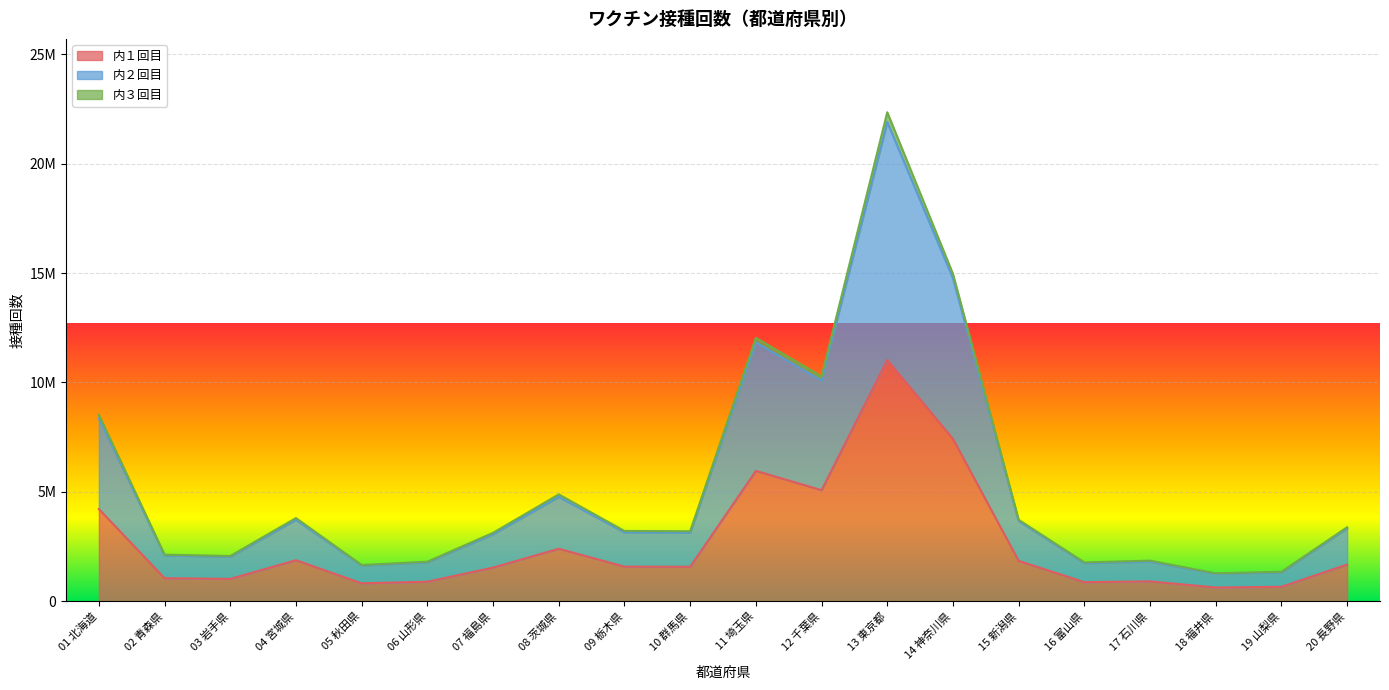

How many data points does each series have?

20